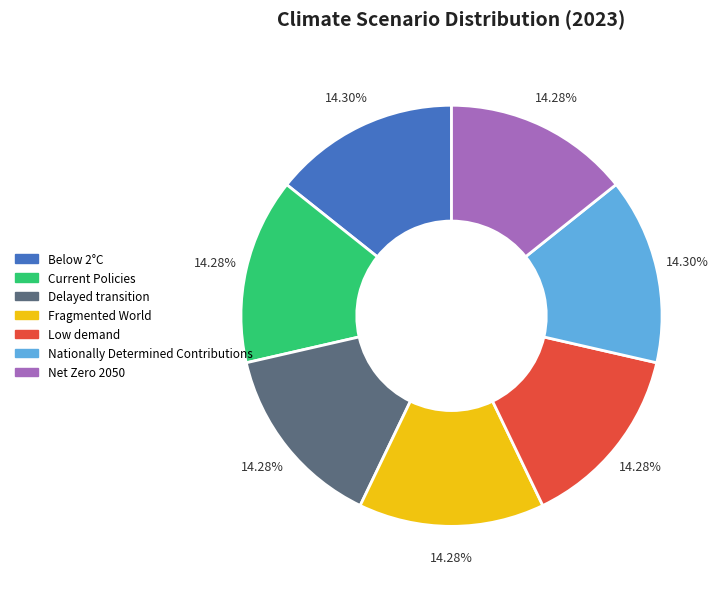

To the nearest percent, what percentage of the pie is Current Policies?

14%